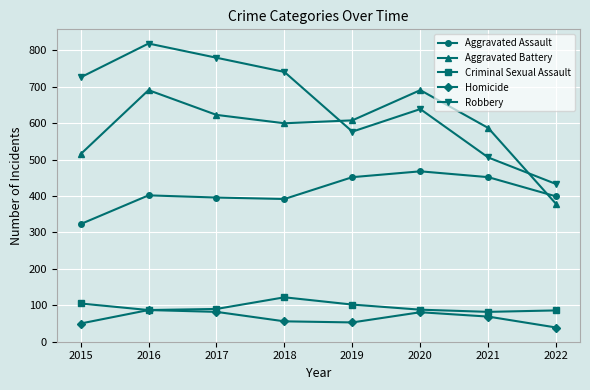

Which series has the widest spread of values?

Robbery